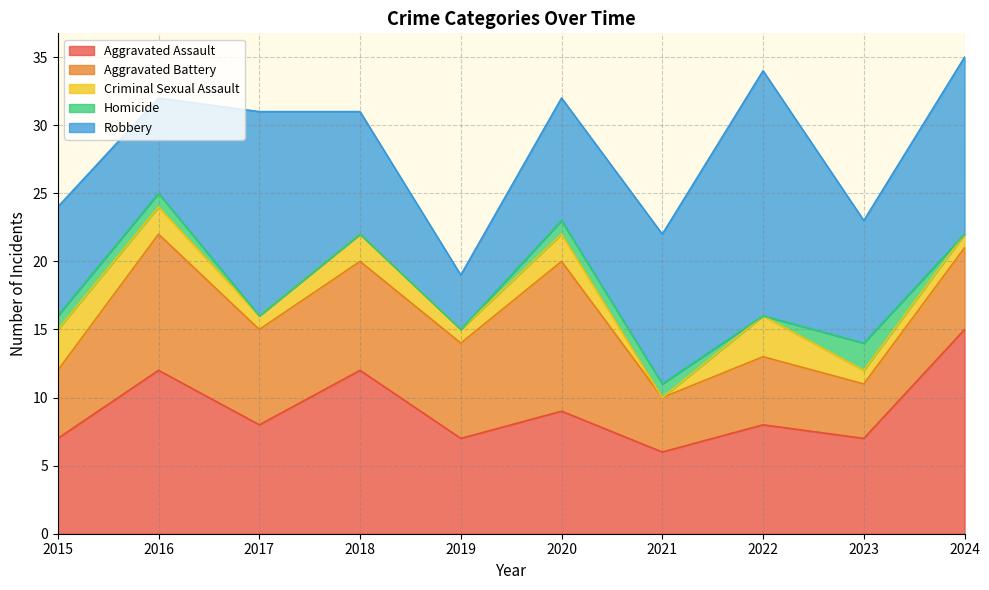

Count the number of categories in the chart.

10